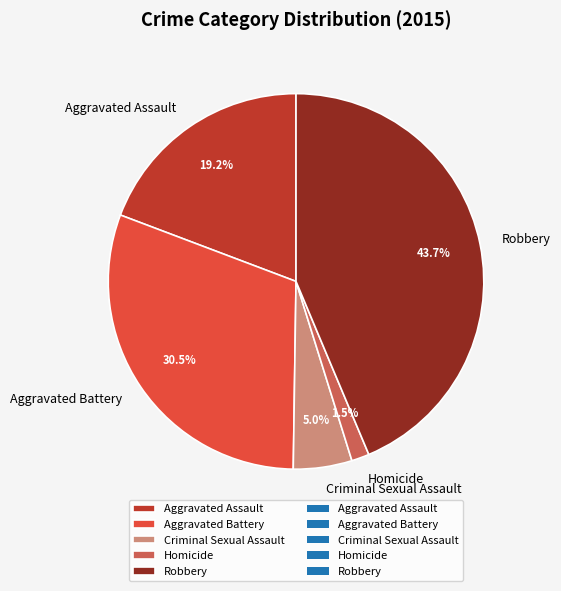

Rank the categories by value from lowest to highest.

Homicide, Criminal Sexual Assault, Aggravated Assault, Aggravated Battery, Robbery